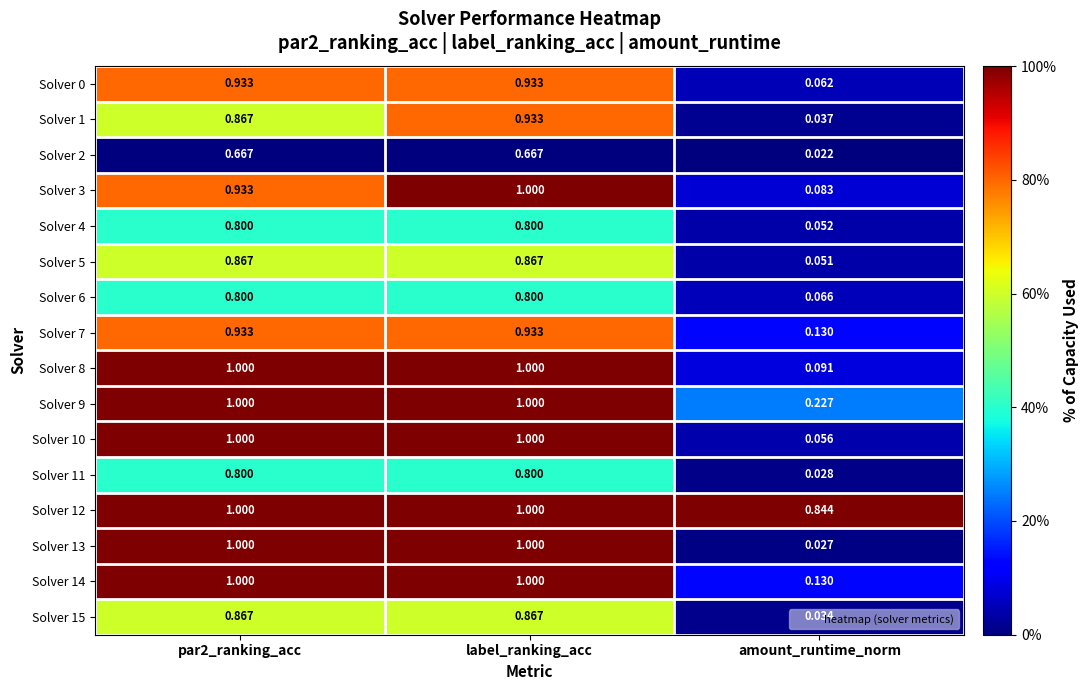

What is the greatest value displayed?

1.0